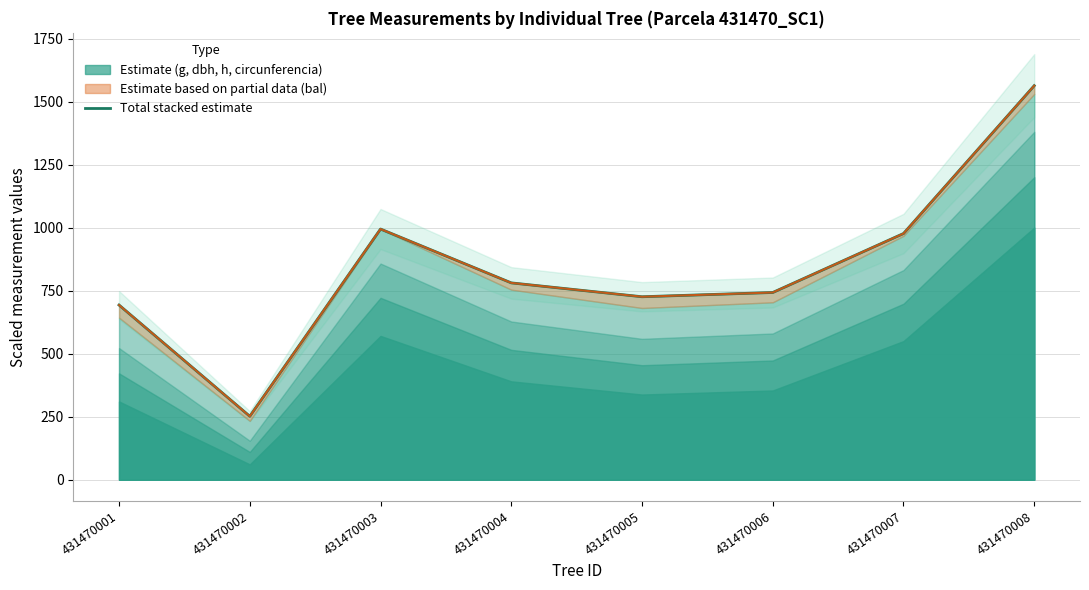

What is the maximum value shown in the chart?

1563.1